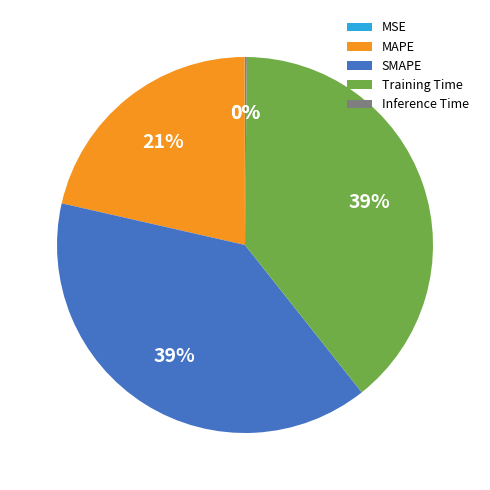

Is SMAPE the majority of the pie?

No